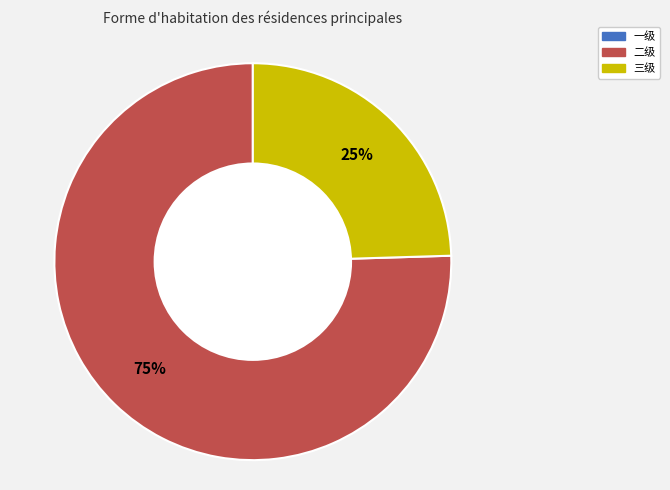

To the nearest percent, what is the average slice percentage?

50%